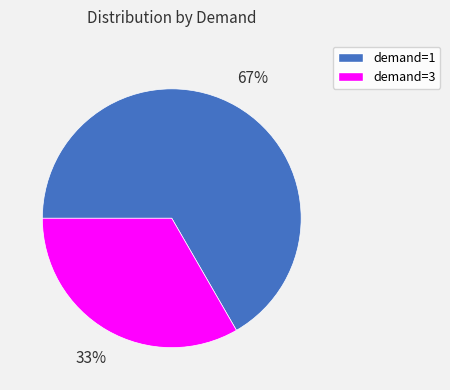

To the nearest percent, what is the average slice percentage?

50%